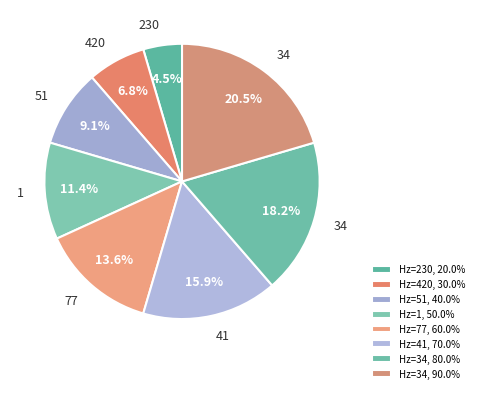

Count the number of slices in the pie.

8